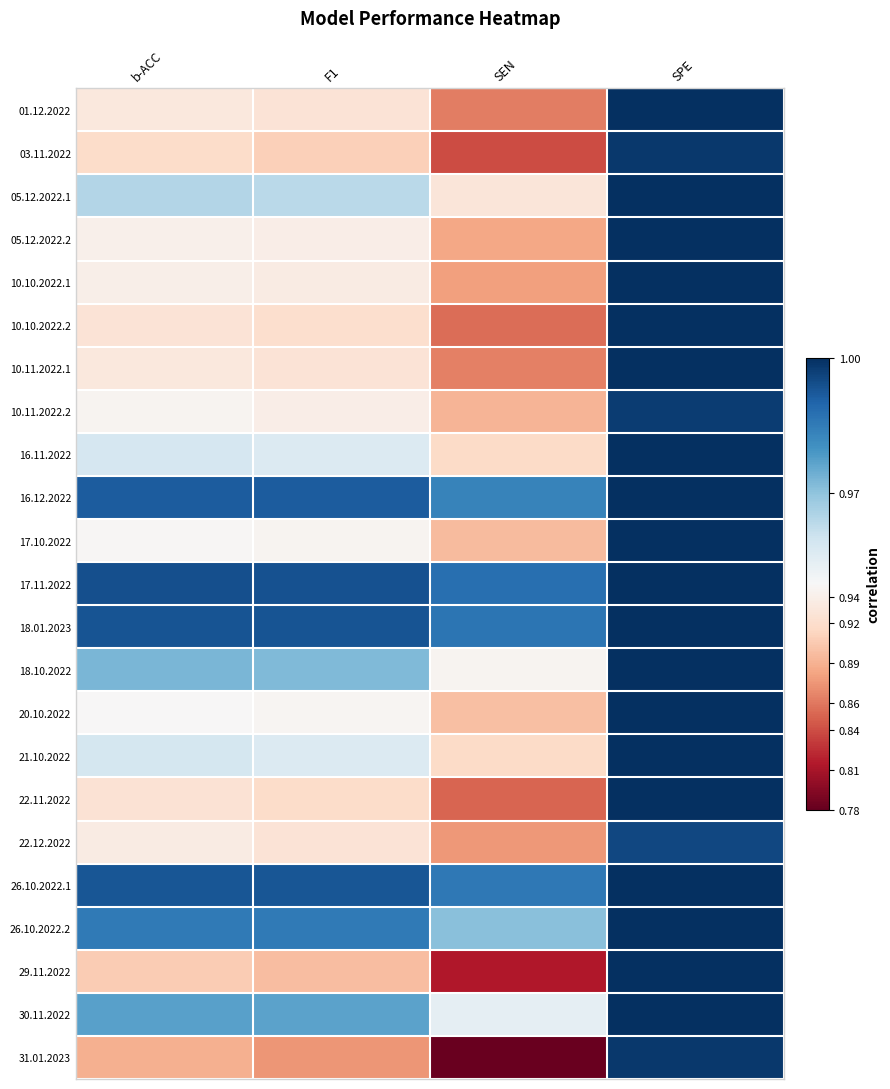

Which category has the lowest value across all series?

SEN